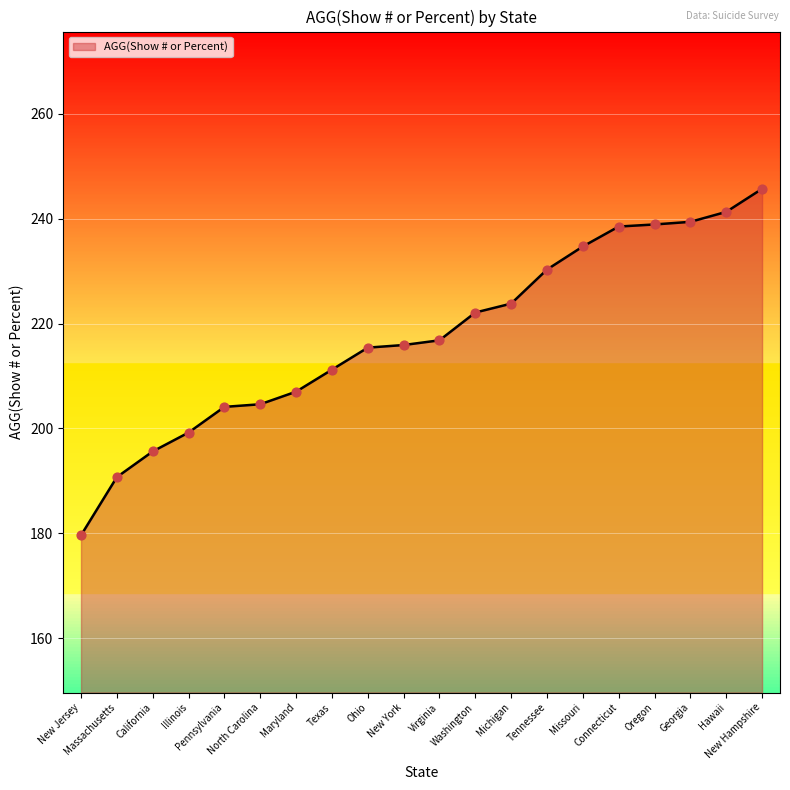

What is the ratio of the value at New Hampshire to the value at Texas?

1.2